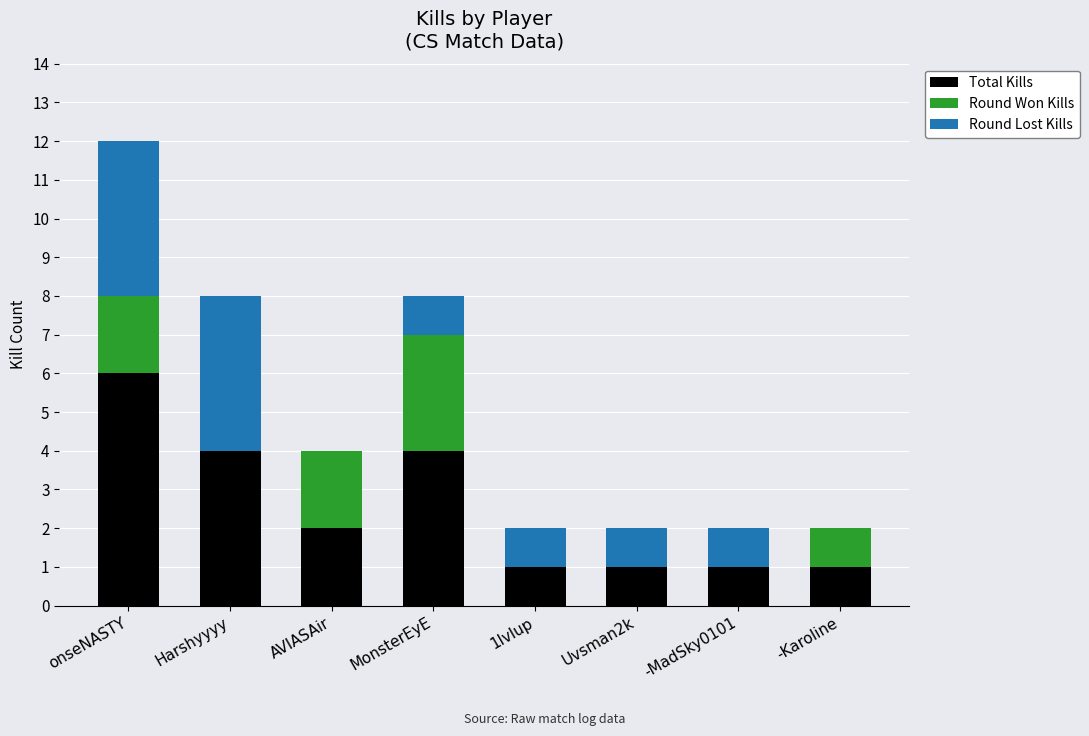

The value of Total Kills at Uvsman2k is 1. True or false?

True